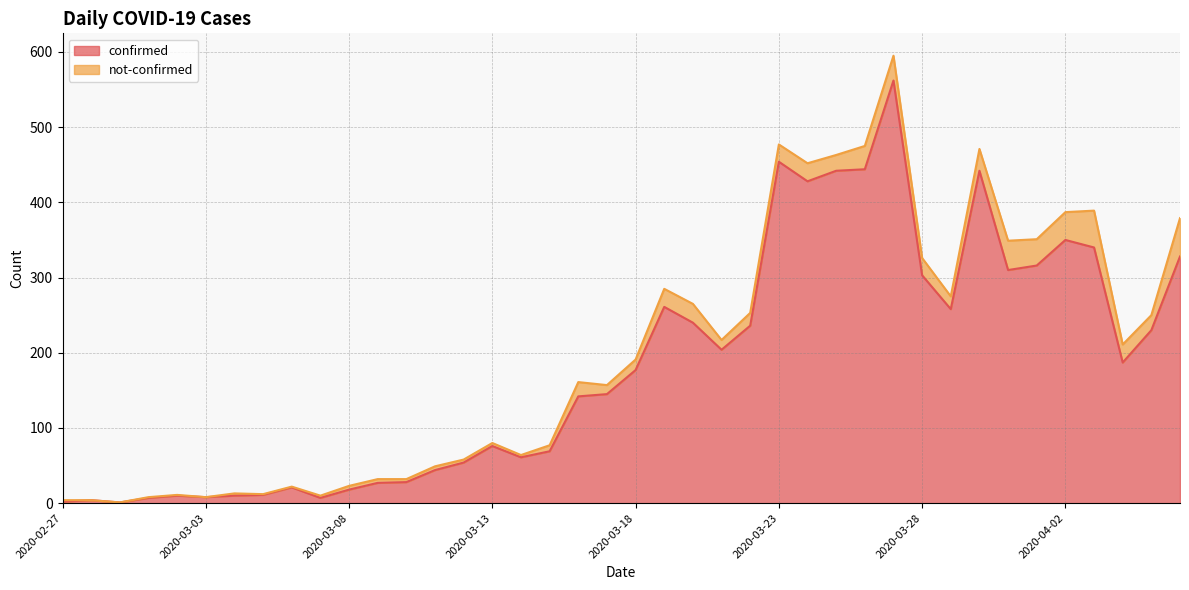

The chart shows a value of 54 at 2020-03-12. True or false?

True